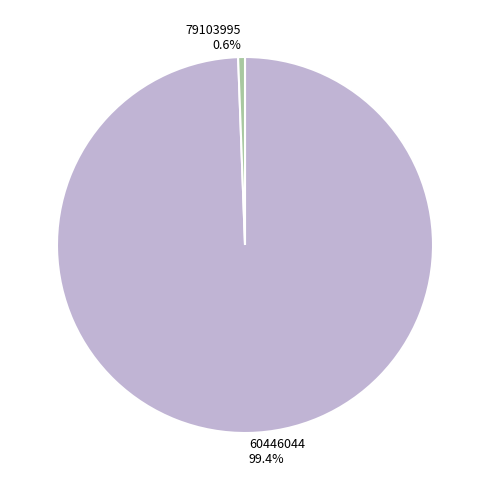

What is the total percentage of 79103995 and 60446044?

100.0%